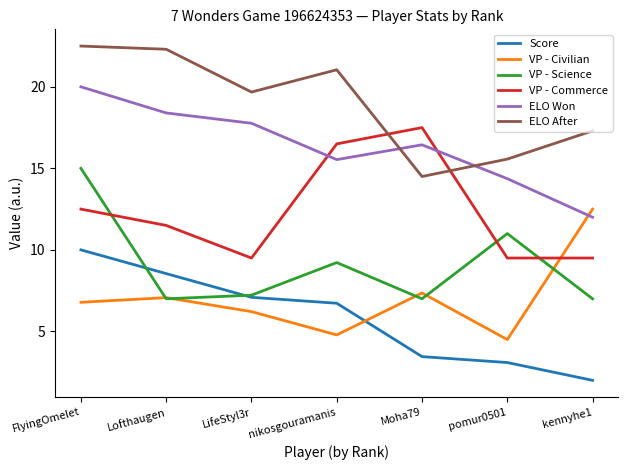

Read the VP - Science value at Lofthaugen.

7.0